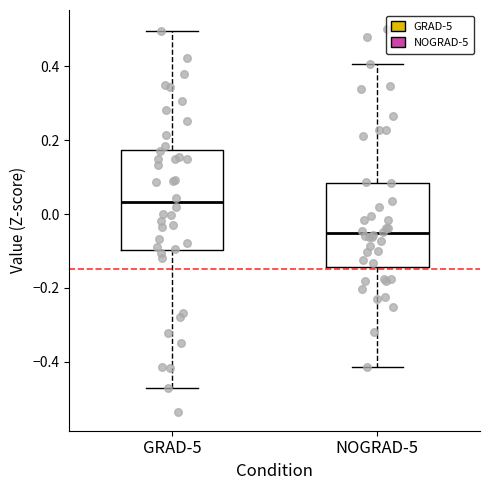

Which box is the tallest, from its lower edge to its upper edge?

GRAD-5